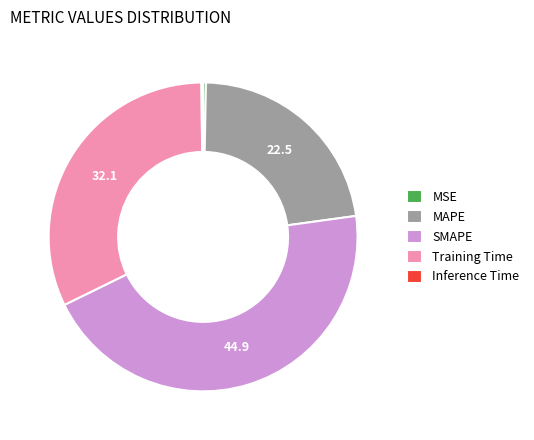

Combined, do MAPE and Training Time account for over 50%?

Yes